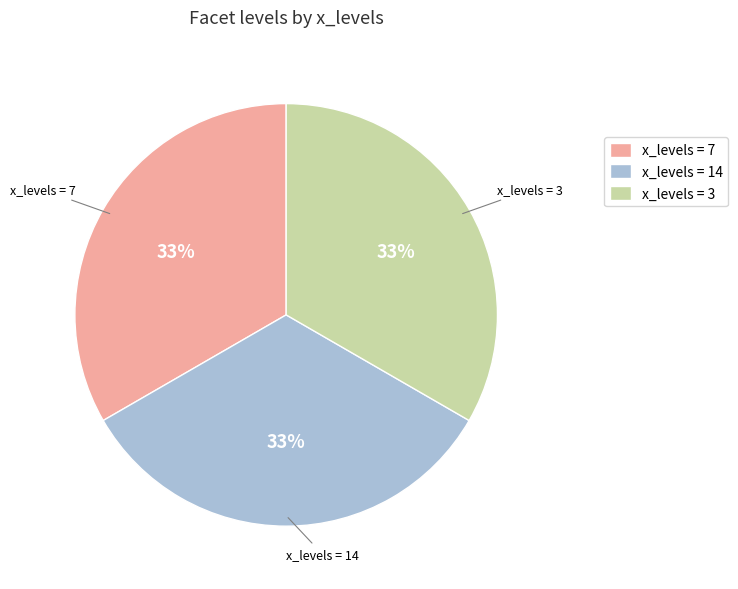

What is the ratio of the value at x_levels = 3 to the value at x_levels = 7?

1.0